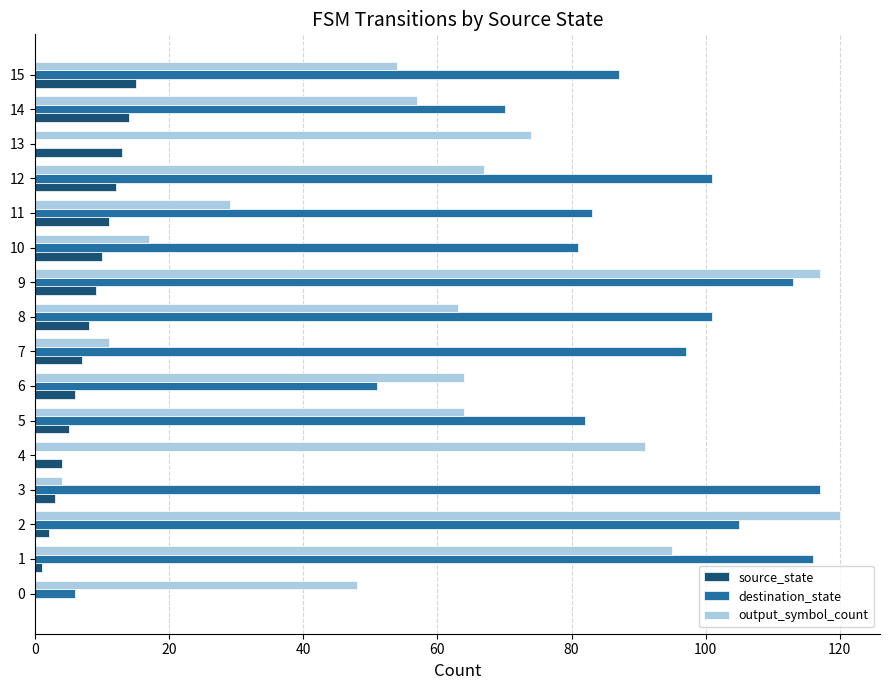

True or false: destination_state has a value of 87 at 15.

True